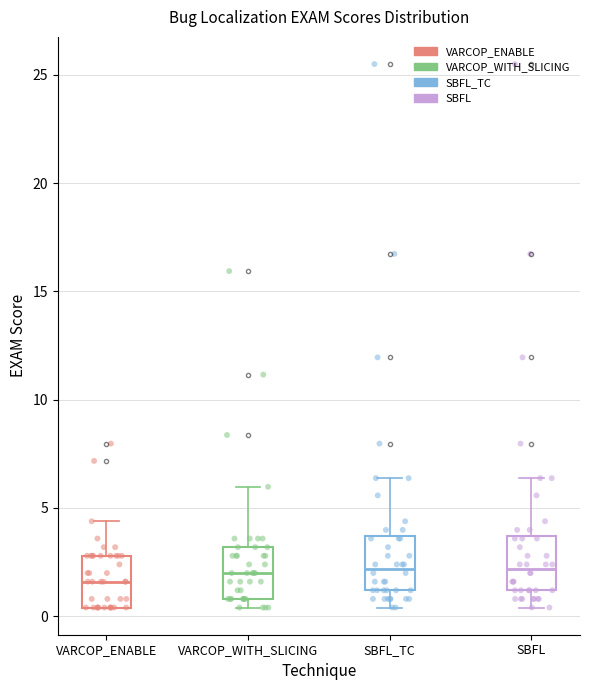

Reading left to right, transcribe this box plot: for each box, give where its median line is, the range the box spans, and where its two whiskers end, as read against the y-axis. The values are not printed on the chart, so give them approximately, as read against the axis.

VARCOP_ENABLE: median 1.5, box 0.5 to 3.0, whiskers 0.5 to 4.5
VARCOP_WITH_SLICING: median 2.0, box 1.0 to 3.0, whiskers 0.5 to 6.0
SBFL_TC: median 2.0, box 1.0 to 3.5, whiskers 0.5 to 6.5
SBFL: median 2.0, box 1.0 to 3.5, whiskers 0.5 to 6.5